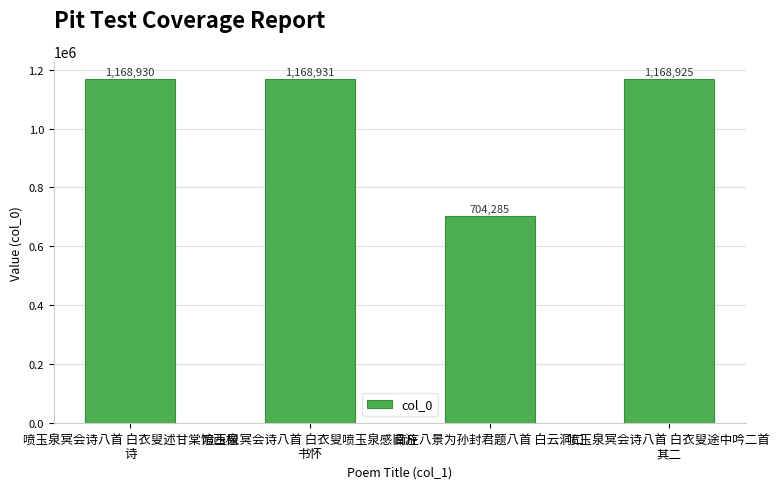

What is the label of the 4th bar from the right?

喷玉泉冥会诗八首 白衣叟述甘棠馆西楹
诗